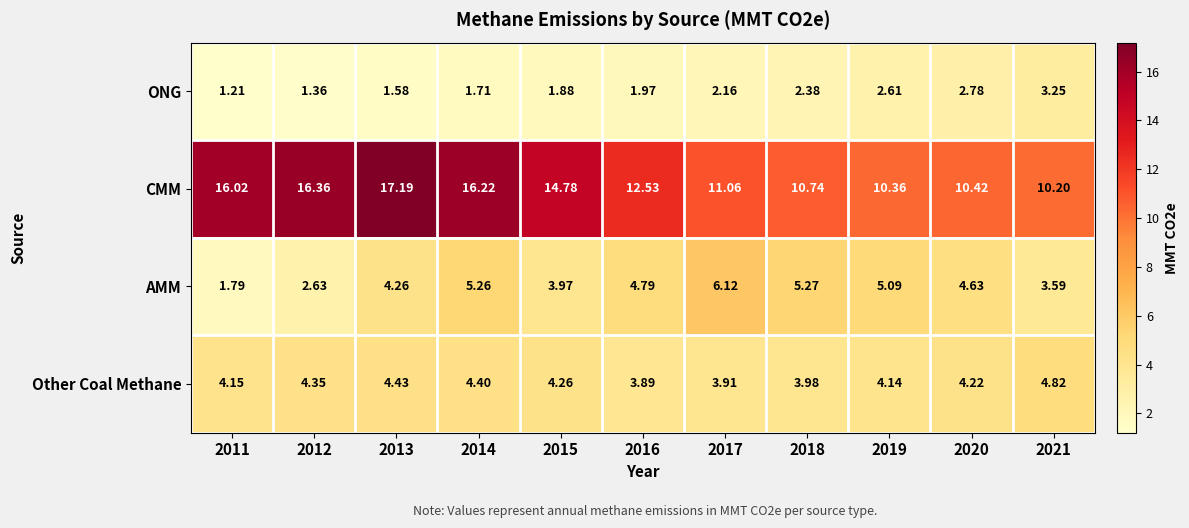

Which label corresponds to the largest value in the chart?

2013